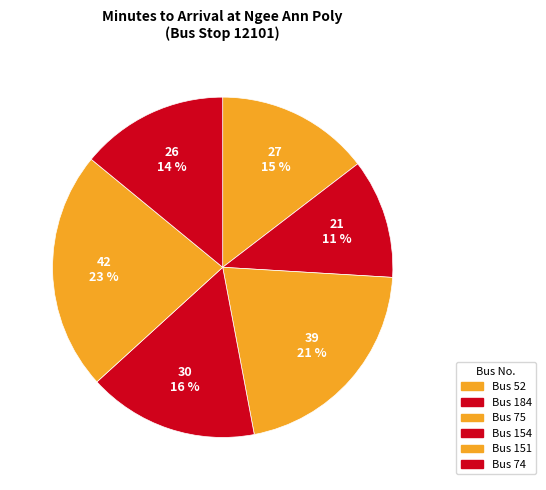

Count the number of slices in the pie.

6